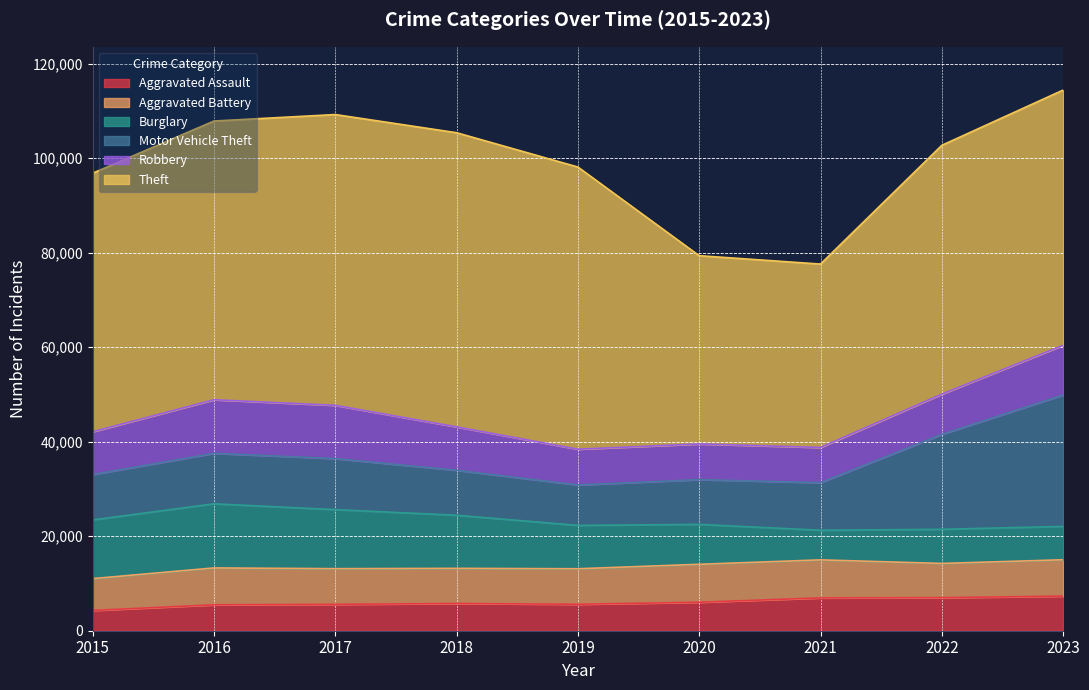

Is it true that Aggravated Assault equals 4037 at 2020?

False